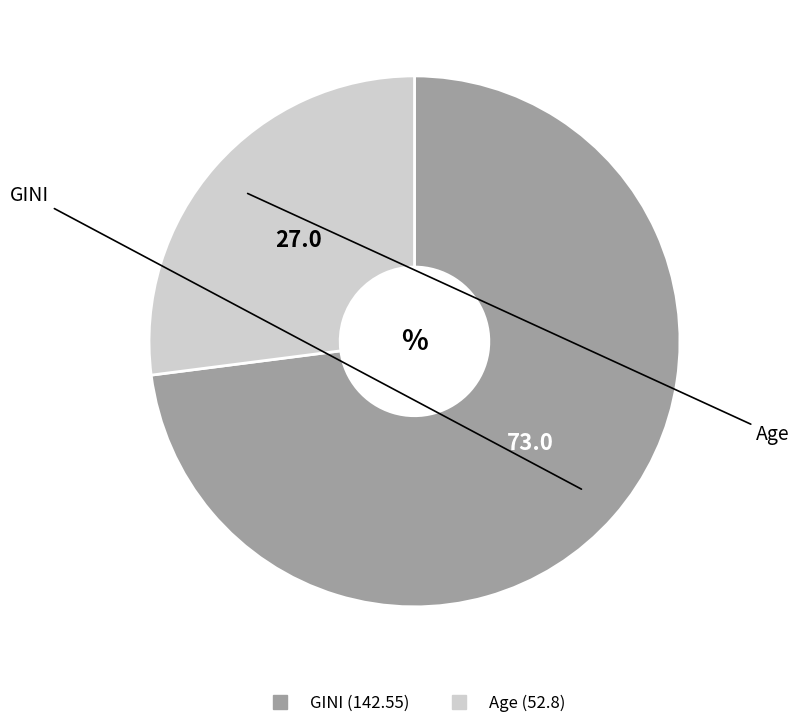

Rank the categories by value from lowest to highest.

Age, GINI